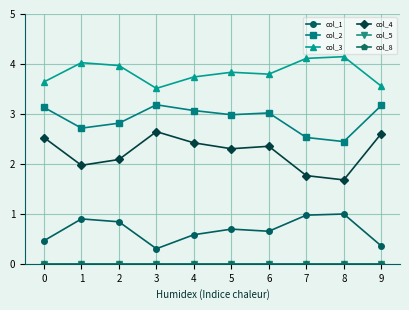

Is this an area chart (filled region under the line)?

No